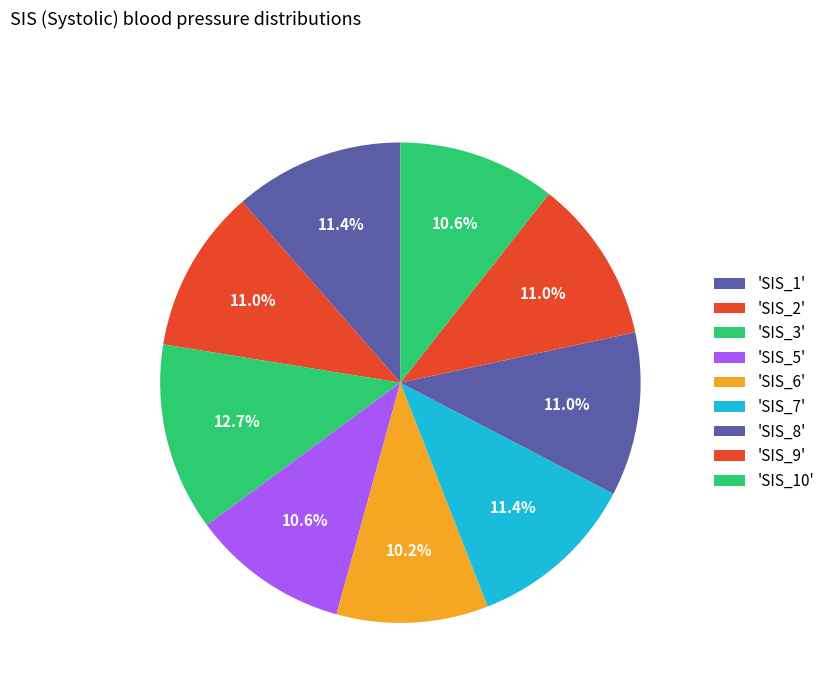

To the nearest percent, what is the average slice percentage?

11%